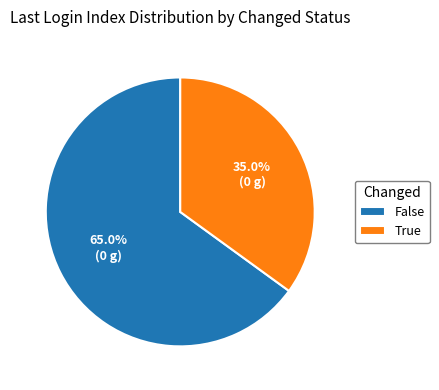

Which slice is the largest?

False